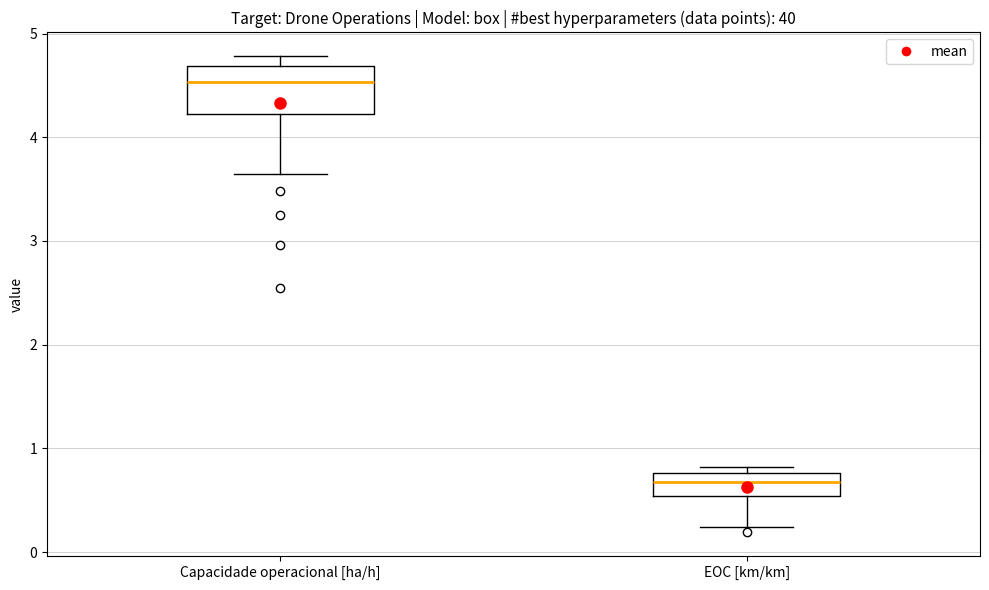

Reading left to right, read every box against the y-axis: the position of its median line, the range the box covers, and the ends of its whiskers. The values are not printed on the chart, so give them approximately, as read against the axis.

Capacidade operacional [ha/h]: median 4.5, box 4.2 to 4.7, whiskers 3.6 to 4.8
EOC [km/km]: median 0.7, box 0.5 to 0.8, whiskers 0.2 to 0.8 (just above the box's upper edge)